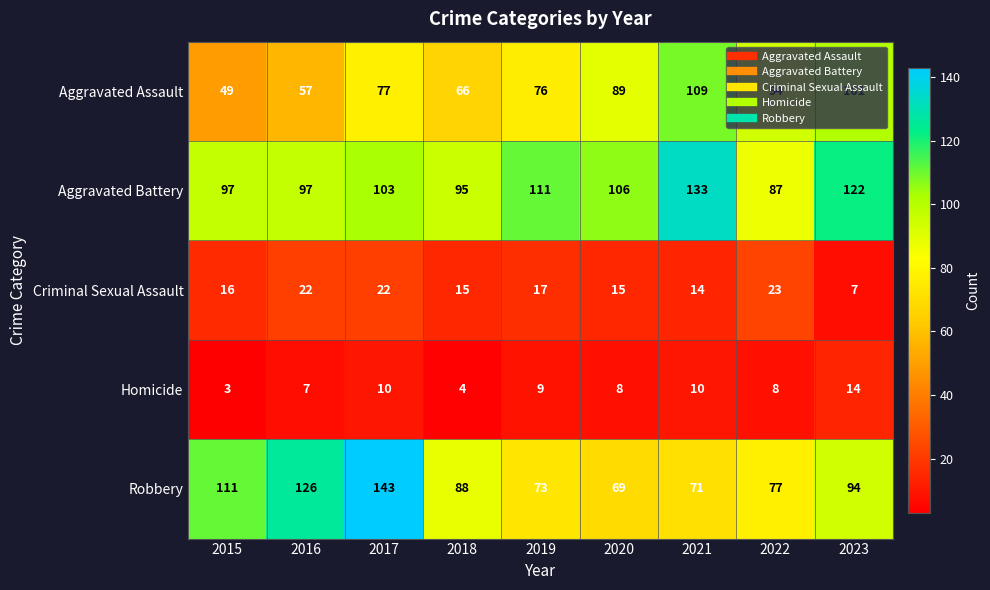

Rank the series by their maximum value, from highest to lowest.

Robbery, Aggravated Battery, Aggravated Assault, Criminal Sexual Assault, Homicide